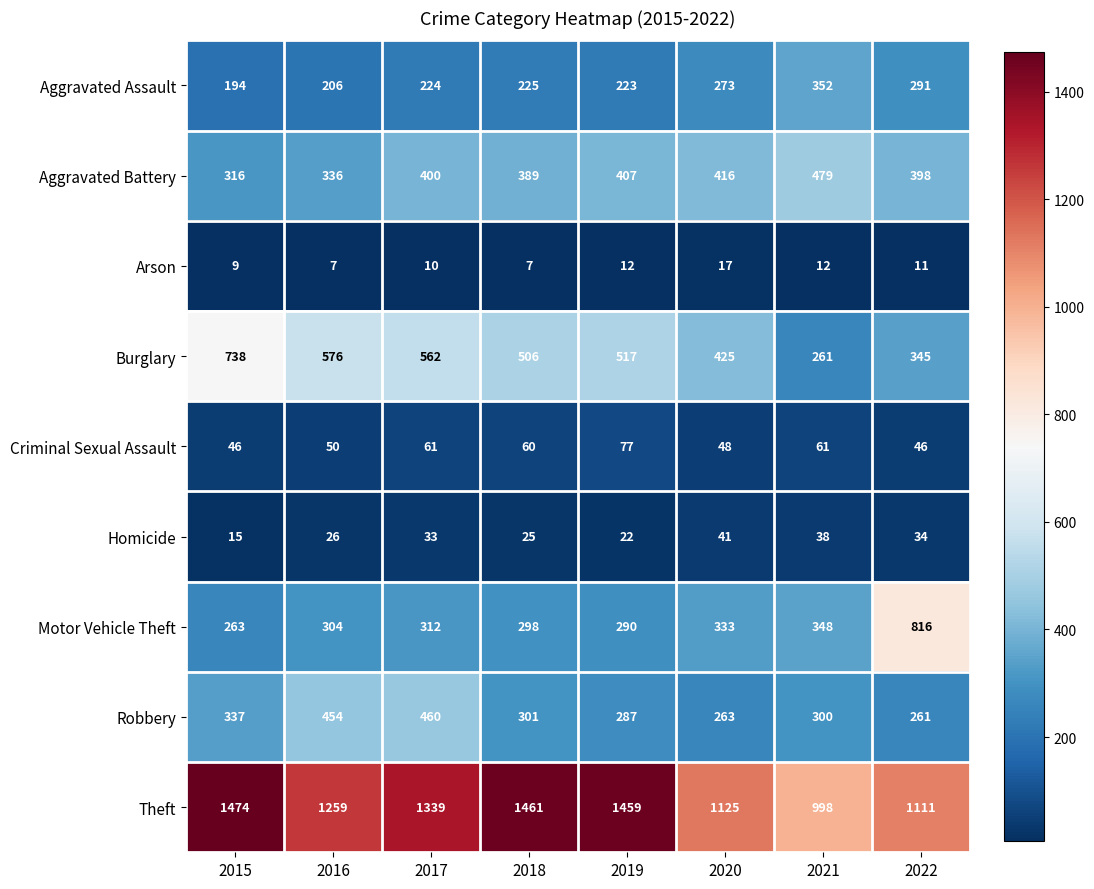

What is the sum of the Theft values at 2019 and 2020?

2584